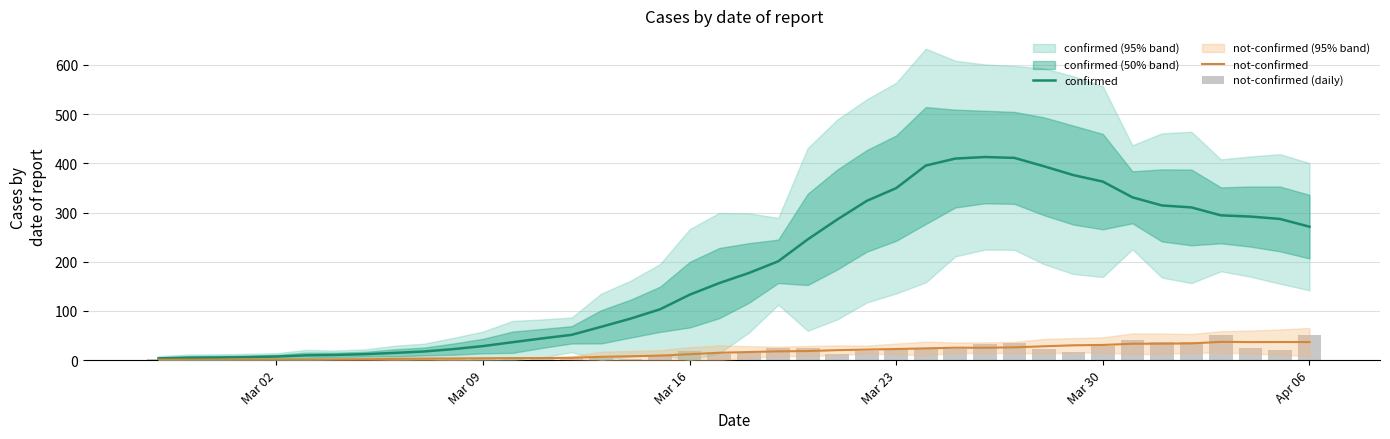

Rank the series by their maximum value, from lowest to highest.

not-confirmed, not-confirmed (daily), confirmed